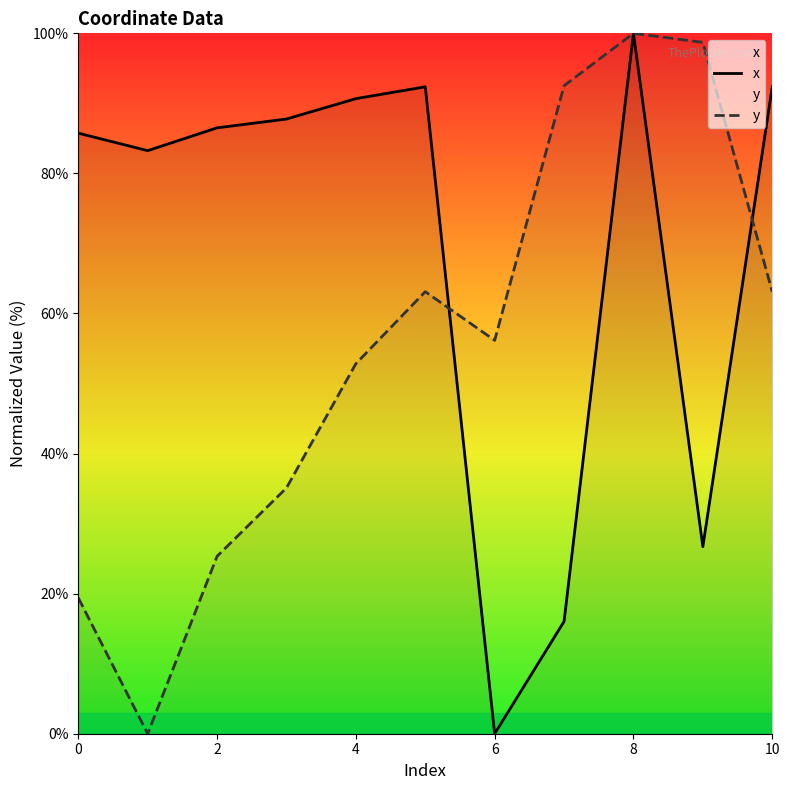

What is the total value across all series at 10?

155.5